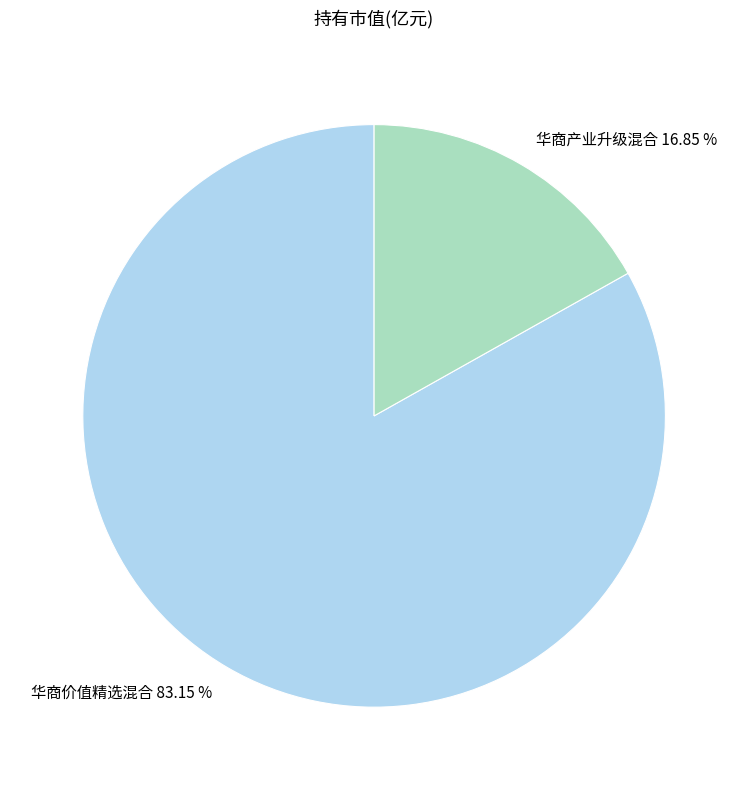

What percentage is the 华商产业升级混合 slice, to the nearest percent?

17%